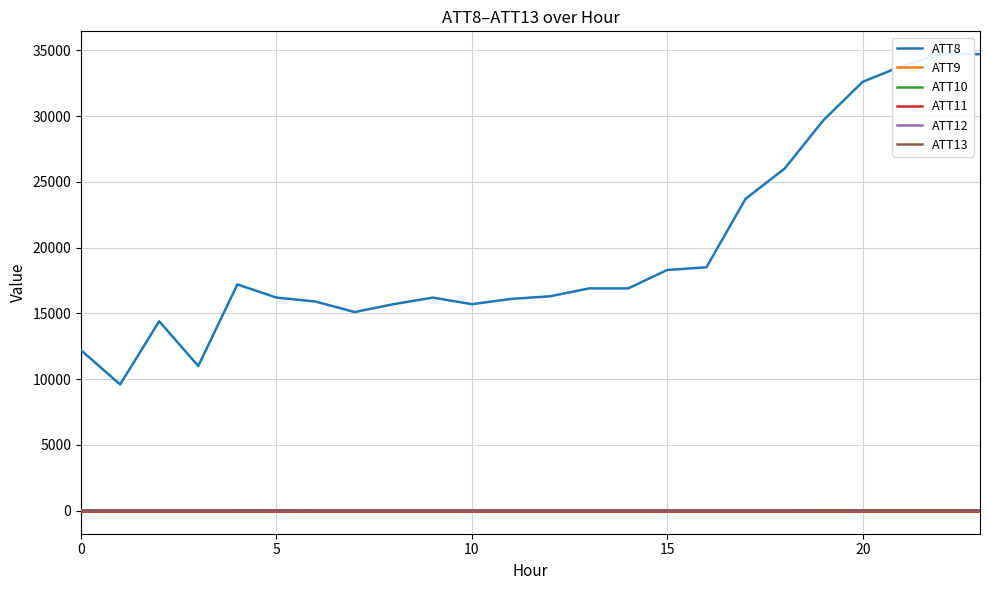

Is it true that ATT12 equals 3.6 at 17?

True